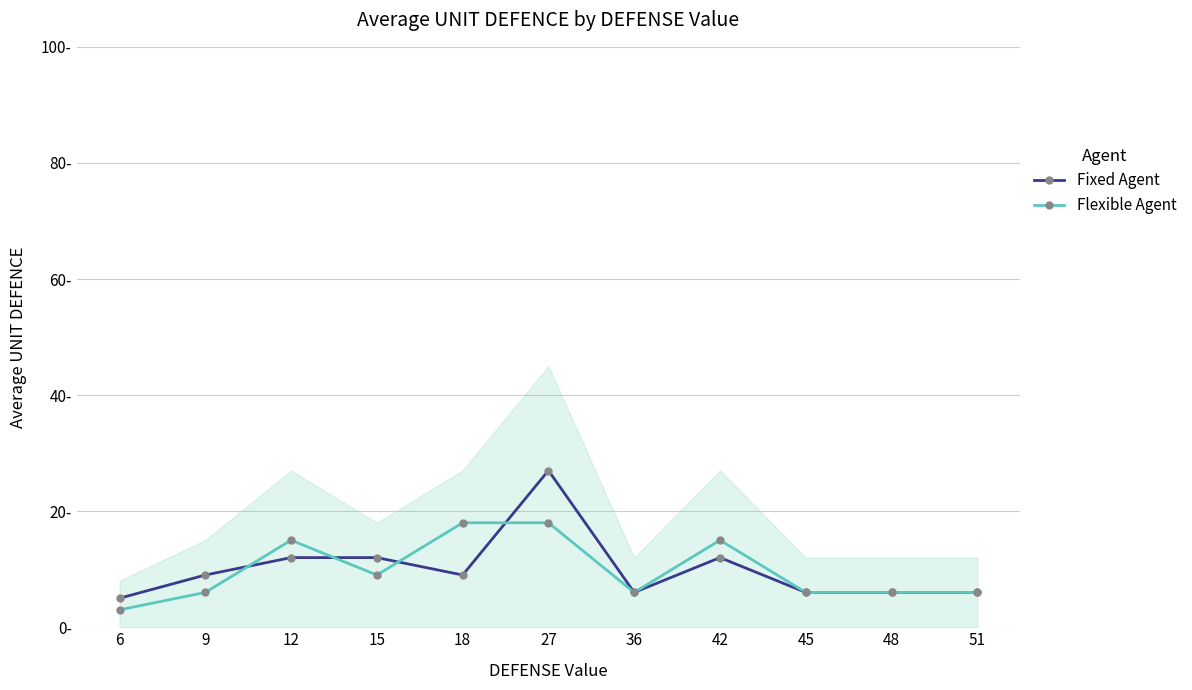

At which label is Flexible Agent closest to 10?

15